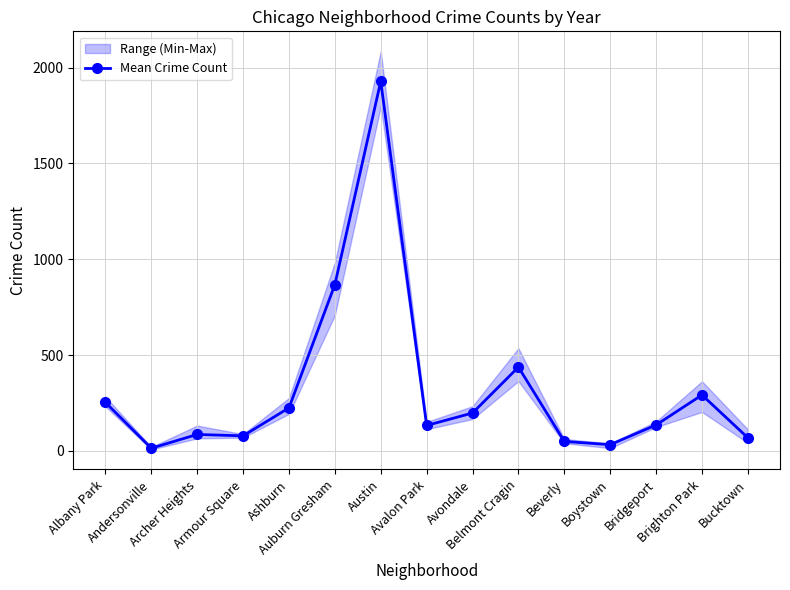

At which category does the data reach its first local peak?

Archer Heights